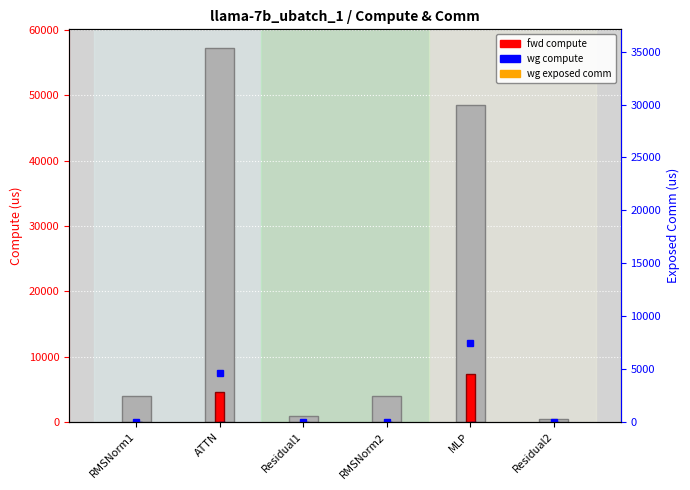

What is the sum of the values at RMSNorm1 and Residual2?

4404.0